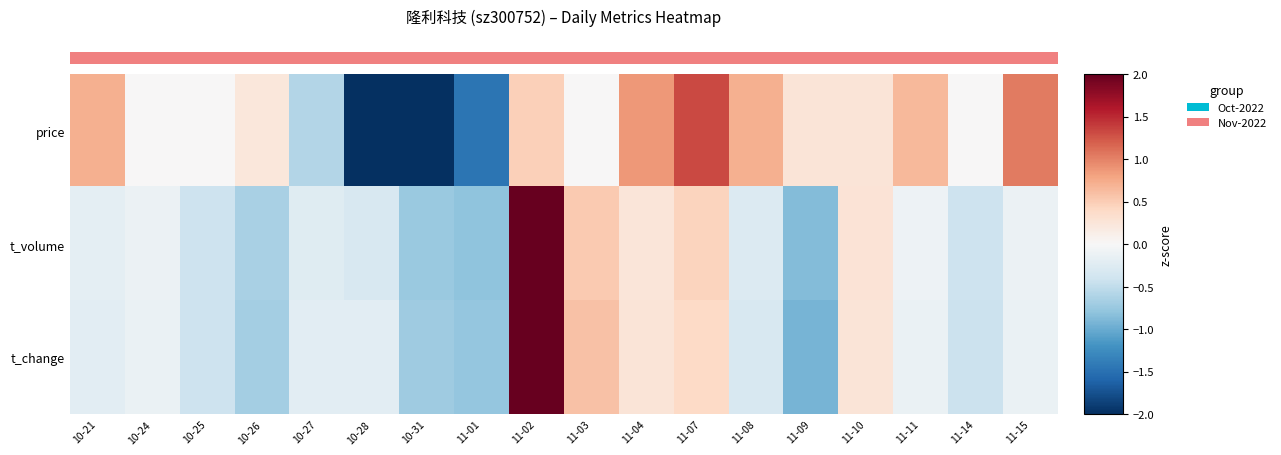

What is the lowest value of the price series?

-2.3